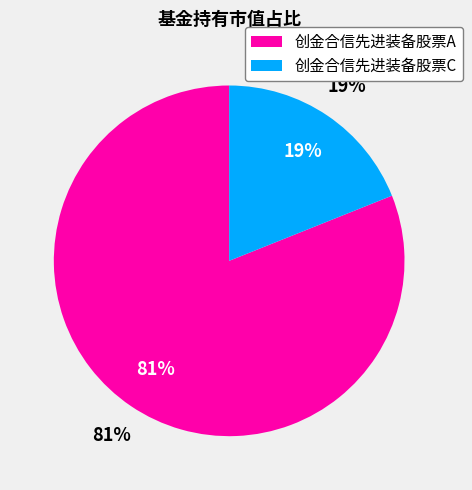

How many segments does this pie chart have?

2